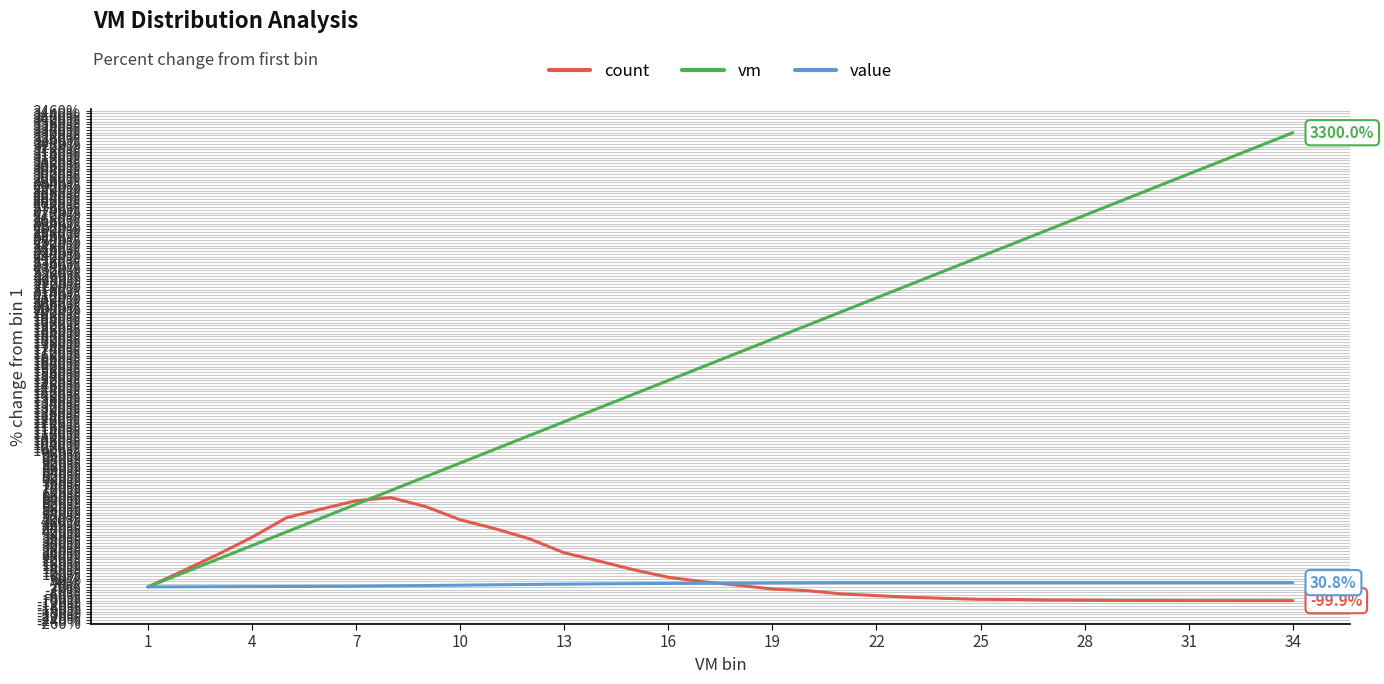

What is the minimum value shown in the chart?

-99.9